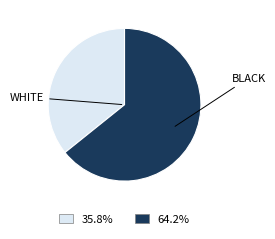

Count the number of slices in the pie.

2